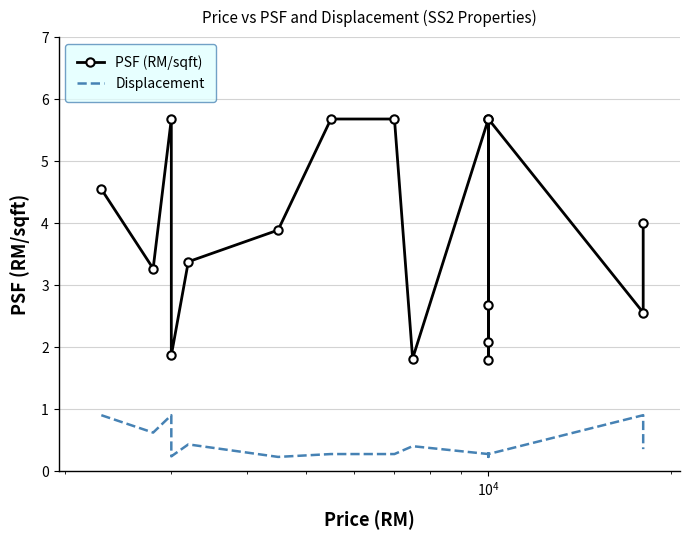

List the series in order of their peak value, highest first.

PSF (RM/sqft), Displacement